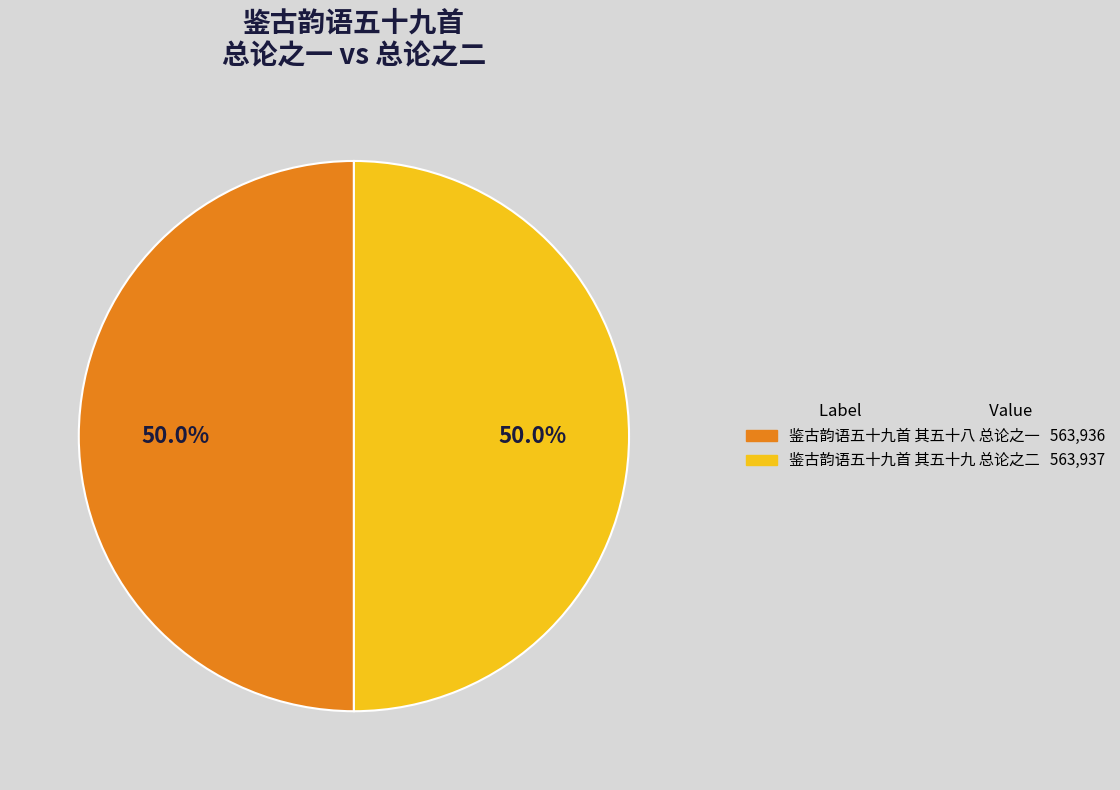

Approximately how many times larger is the value at 鉴古韵语五十九首 其五十八 总论之一 compared to 鉴古韵语五十九首 其五十九 总论之二?

1.0